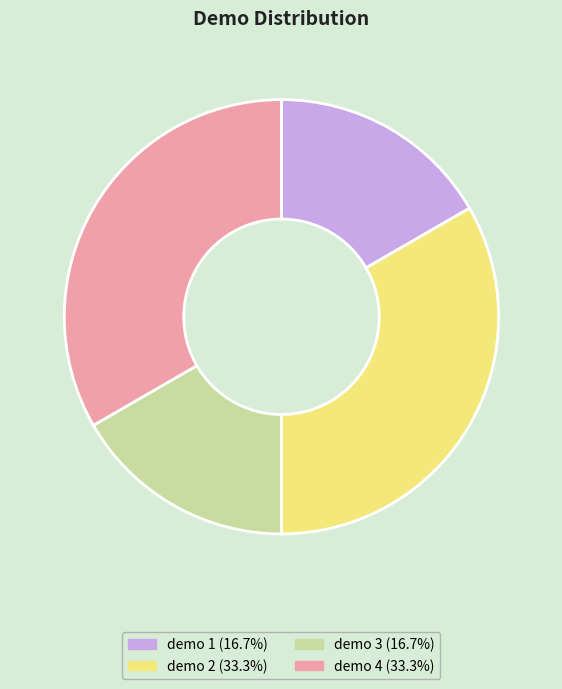

What is the ratio of the value at demo 2 to the value at demo 1?

2.0